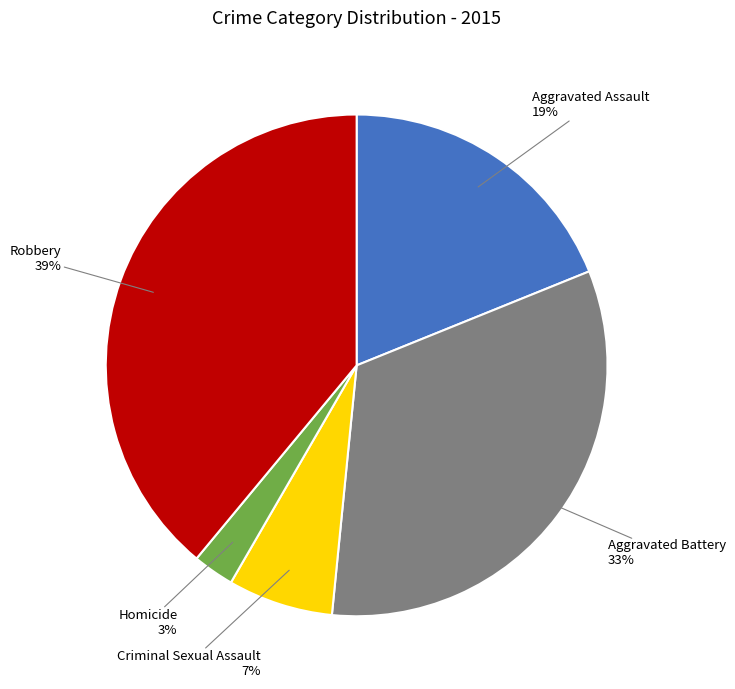

To the nearest percent, what percentage of the pie is Robbery?

39%